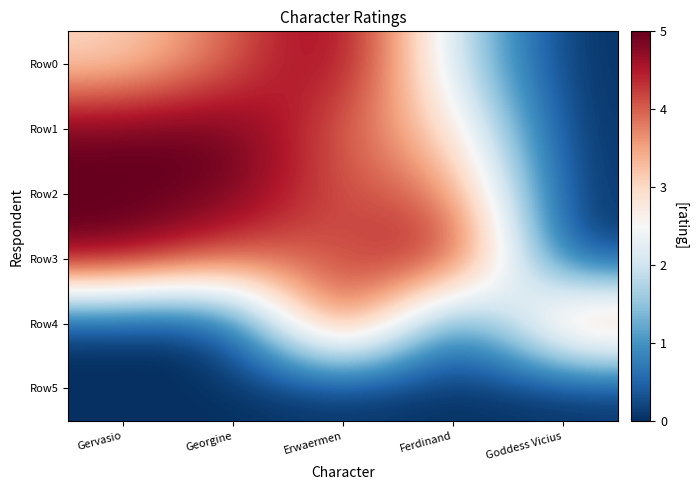

Count the number of categories in the chart.

5